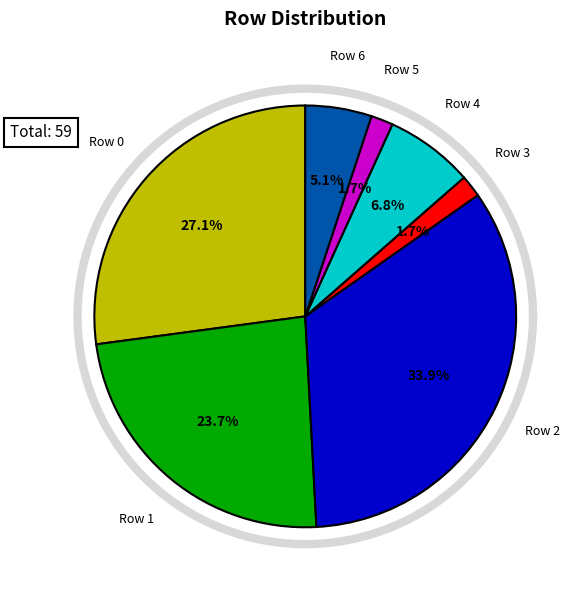

What is the change in value from Row 1 to Row 5?

-13